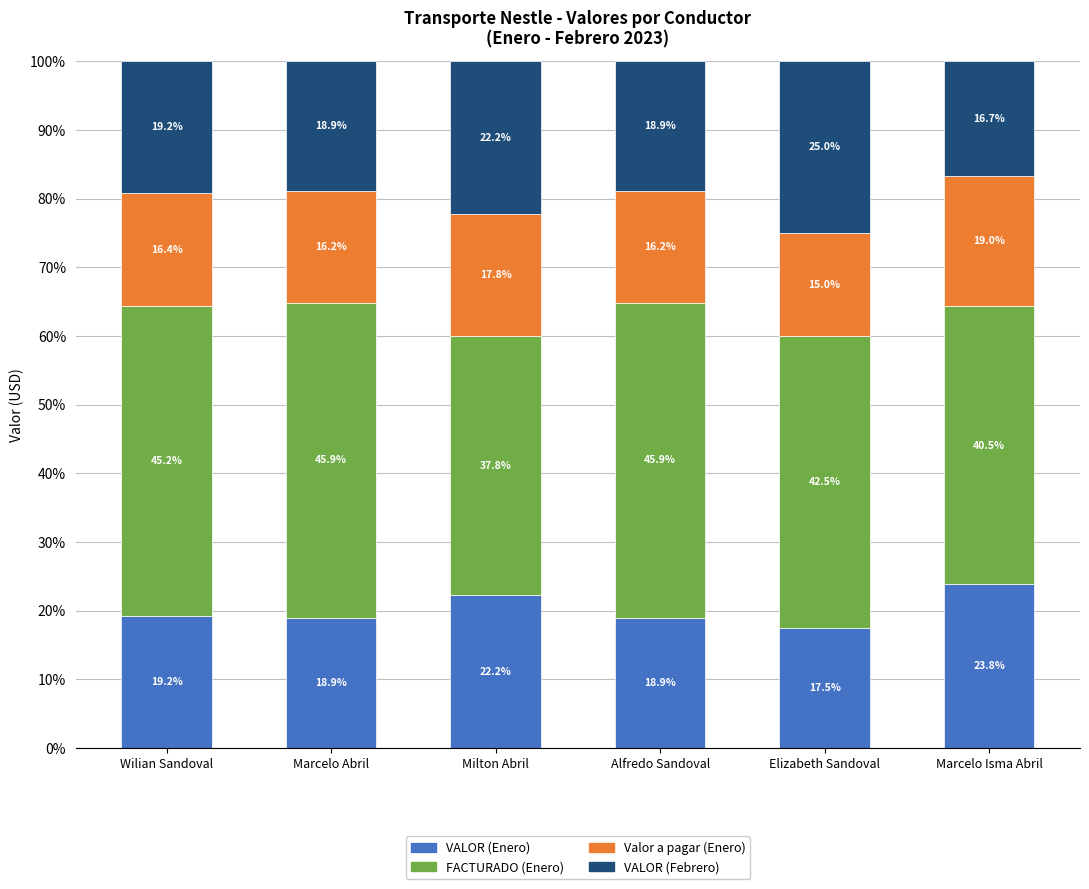

What is the difference between the maximum and minimum values in the VALOR (Enero) series?

6.3